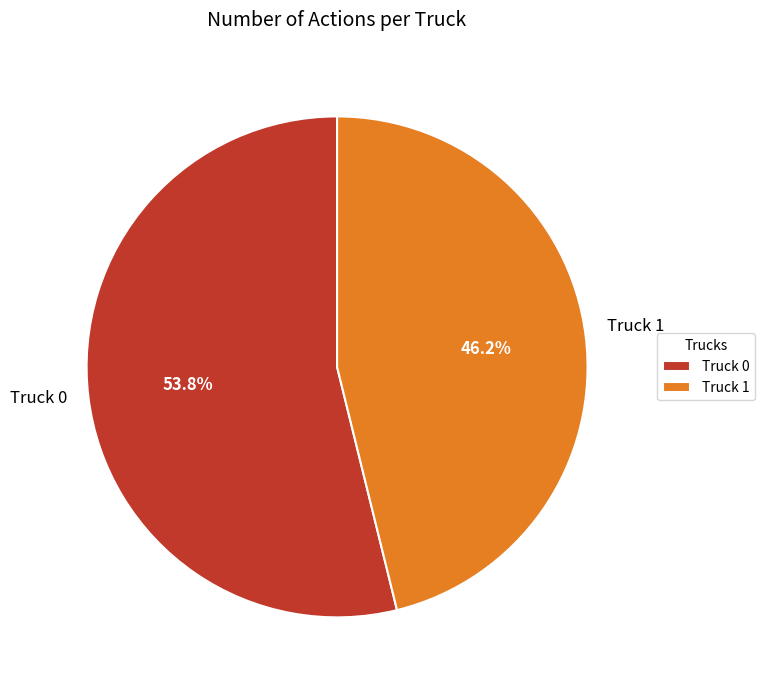

Combined, do Truck 1 and Truck 0 account for over 50%?

Yes